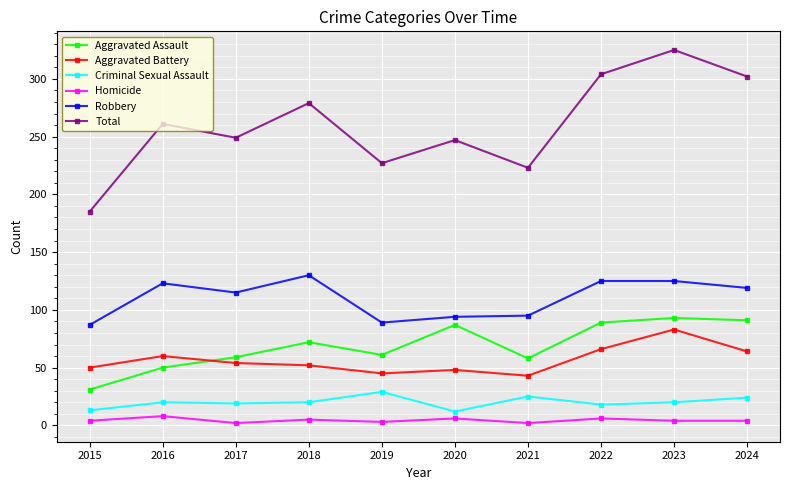

How many values in the Robbery series are below 119?

5